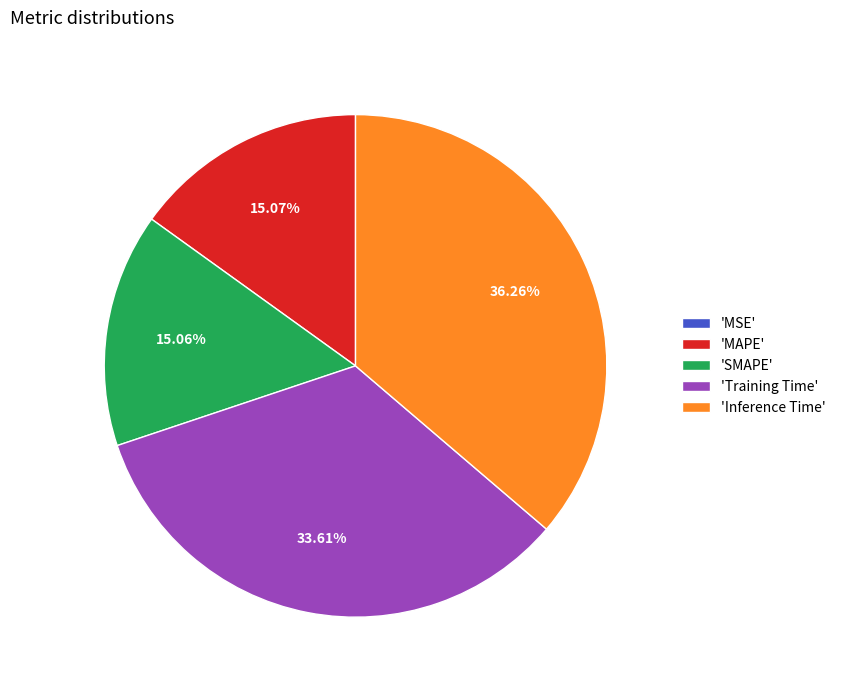

Is 'MAPE' the majority of the pie?

No